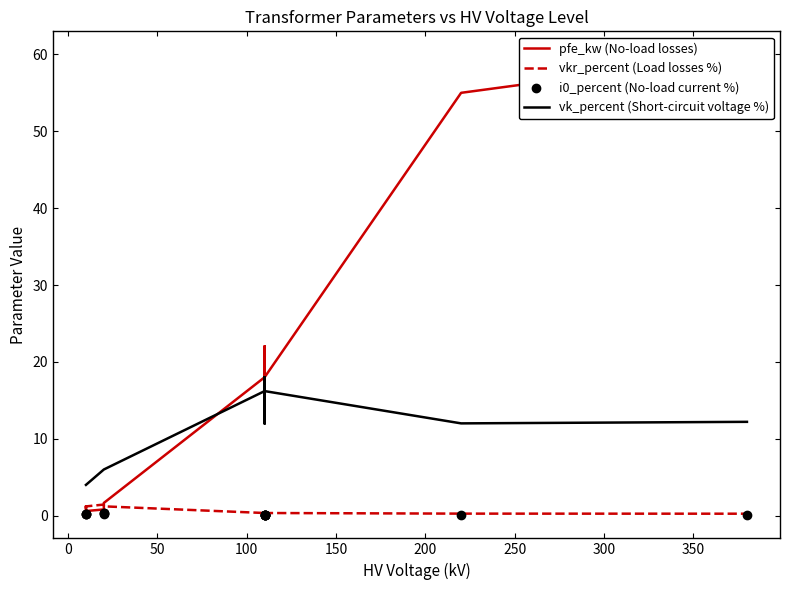

How many series are shown in this chart?

4